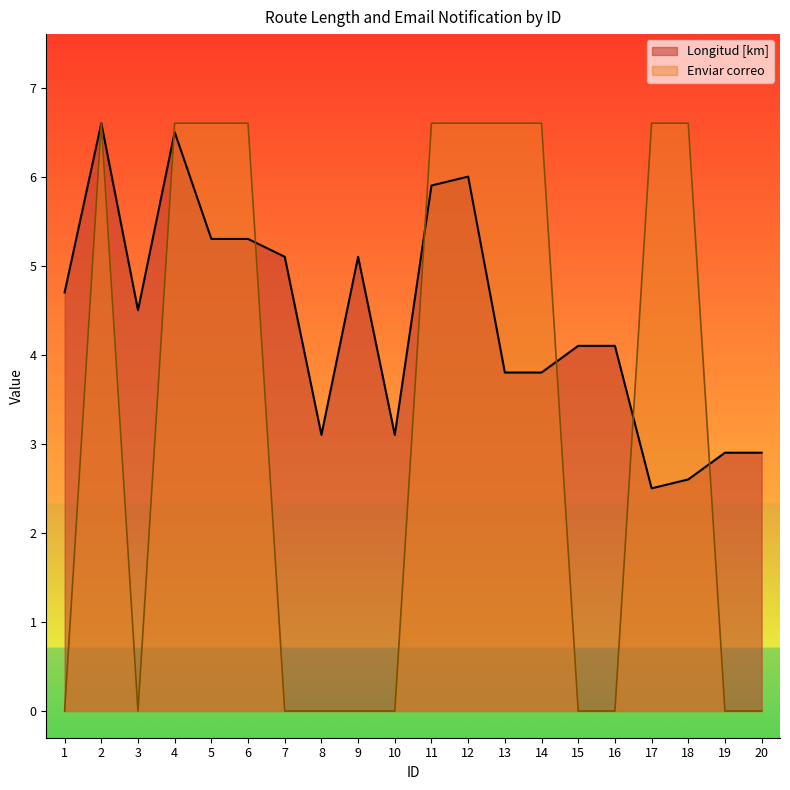

What are all the series names shown in the legend?

Longitud [km], Enviar correo